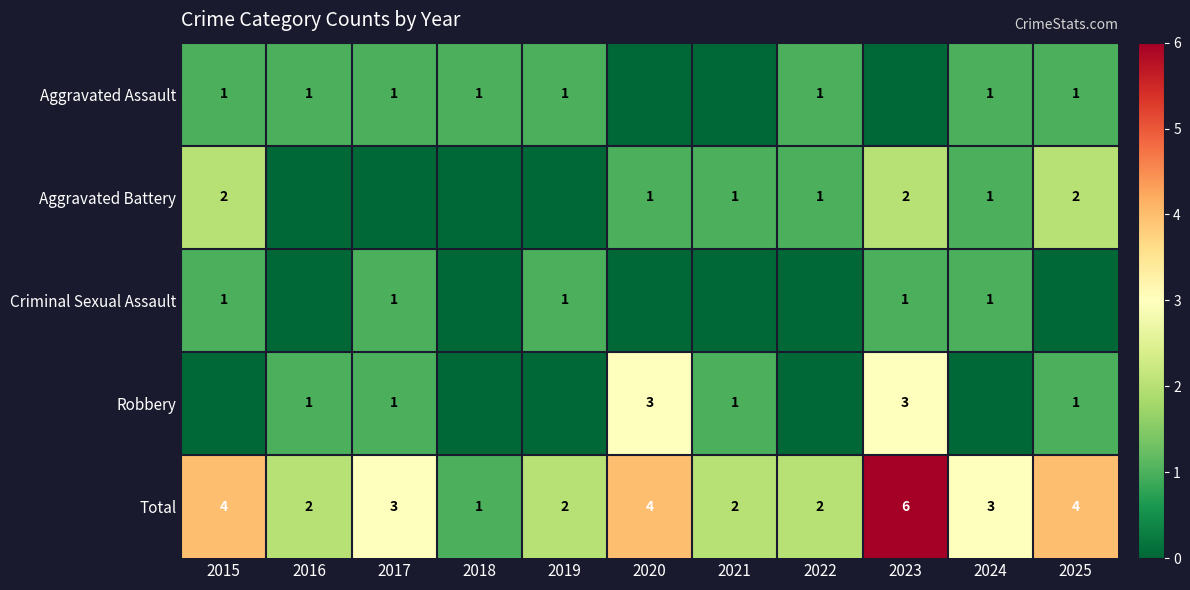

What is the maximum value for Total?

6